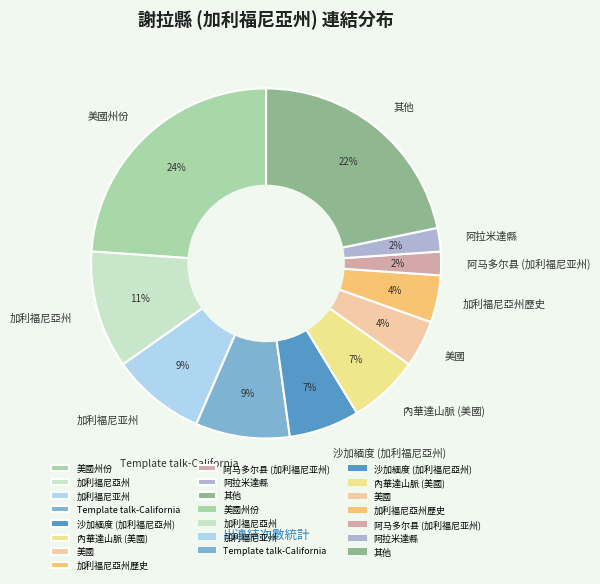

What percentage is the Template talk-California slice, to the nearest percent?

9%